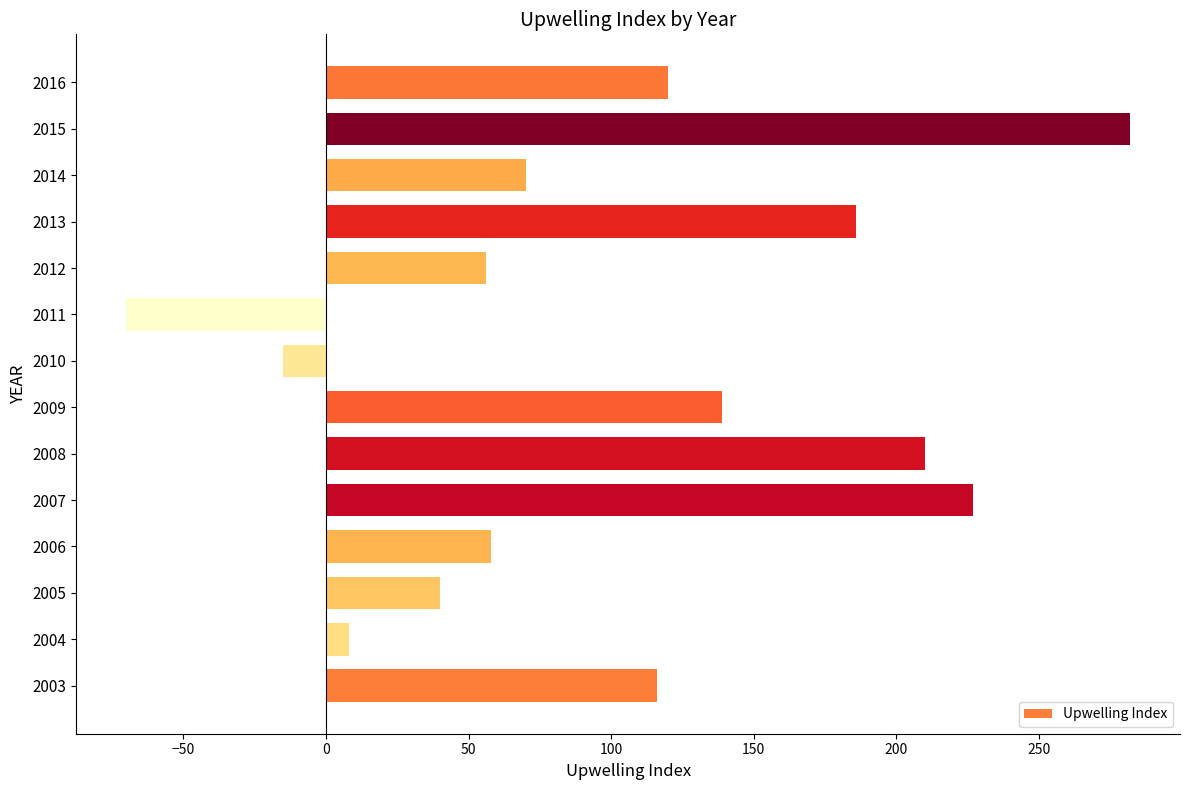

Reading top to bottom, list all the values displayed in this chart.

120	282	70	186	56	-70	-15	139	210	227	58	40	8	116